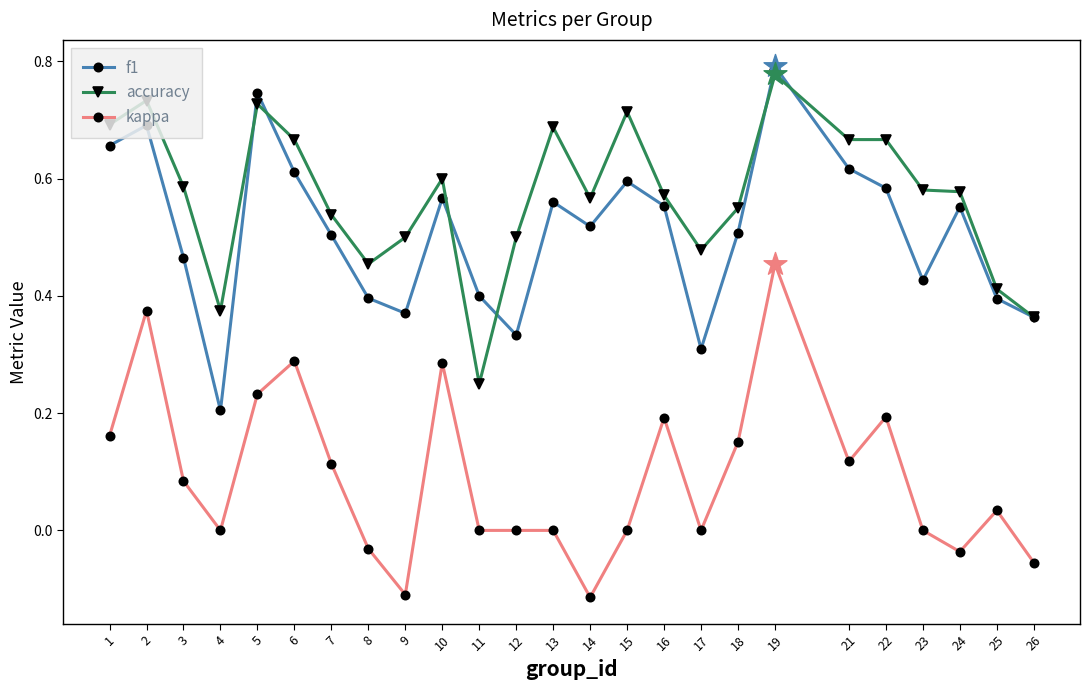

At how many categories does at least one series exceed 0?

25